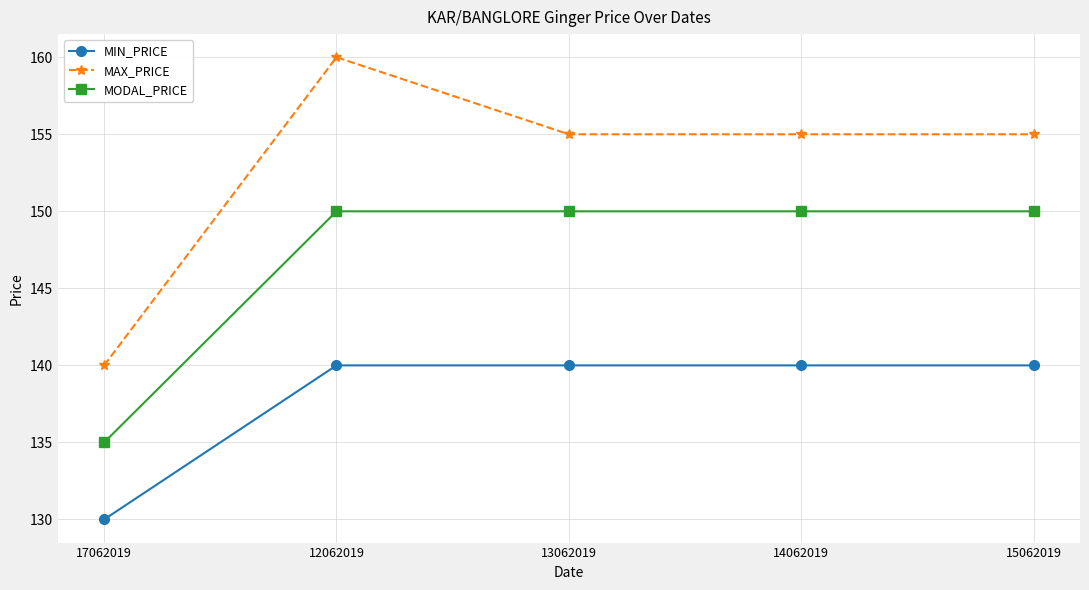

True or false: MIN_PRICE has a value of 140 at 14062019.

True